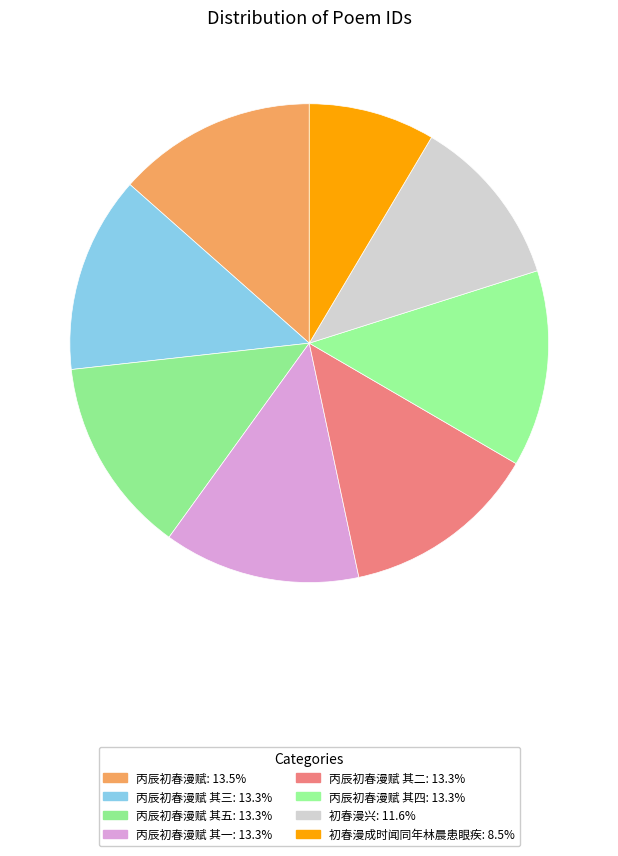

How many slices are in this pie chart?

8